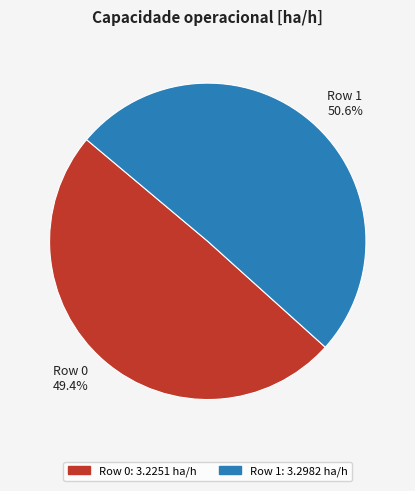

Rank the categories by value from lowest to highest.

Row 0, Row 1